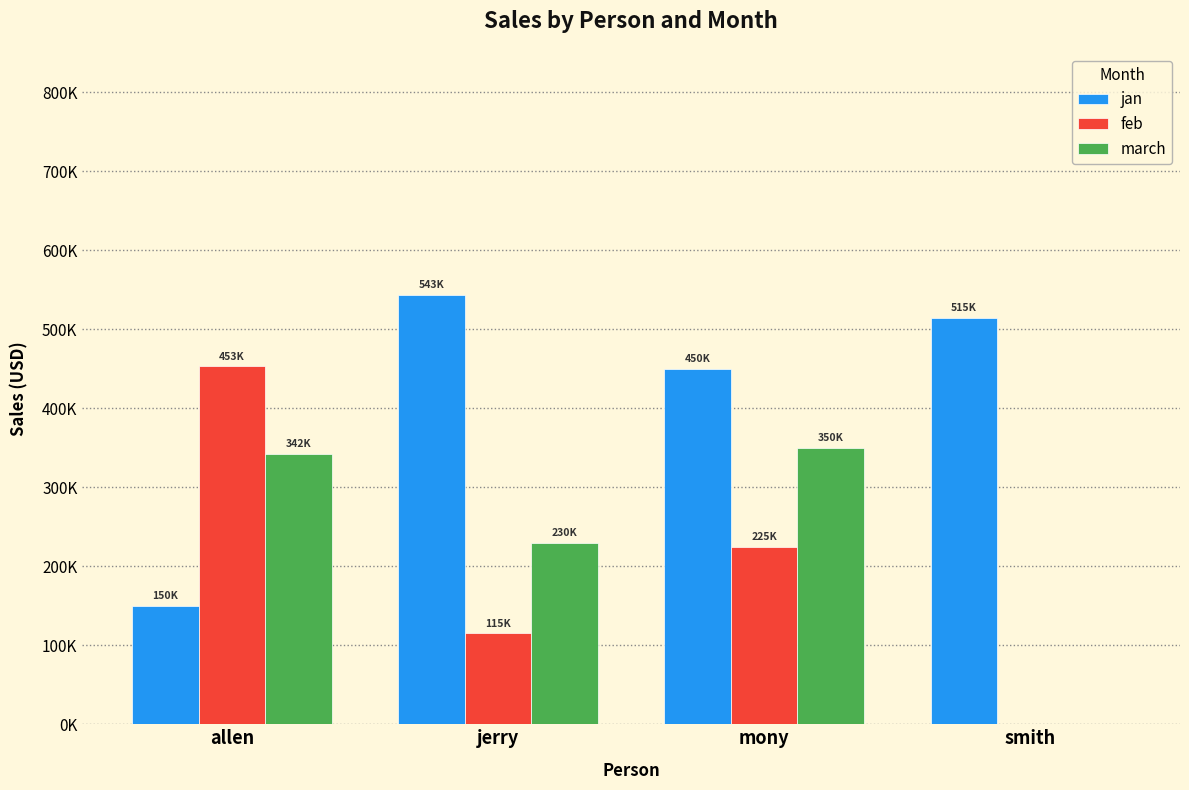

What are all the series names shown in the legend?

jan, feb, march